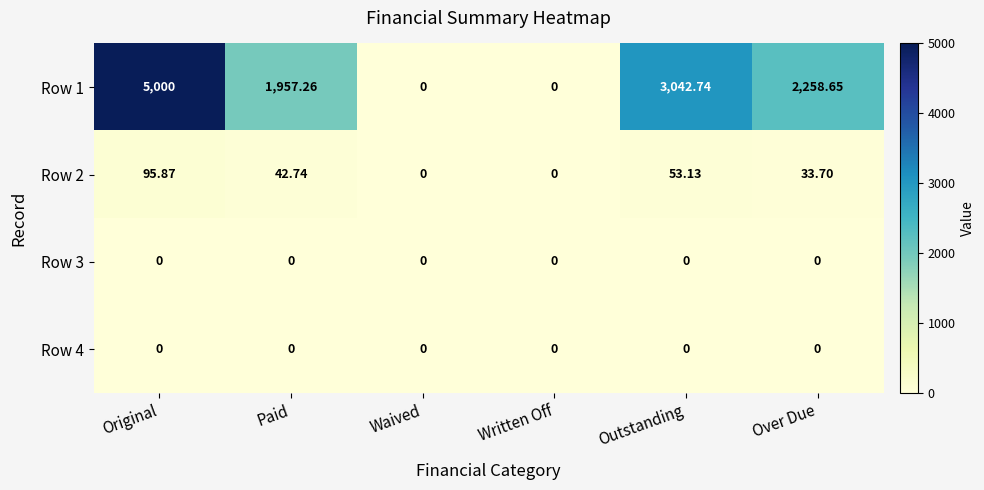

At which category is the sum across all series the highest?

Original